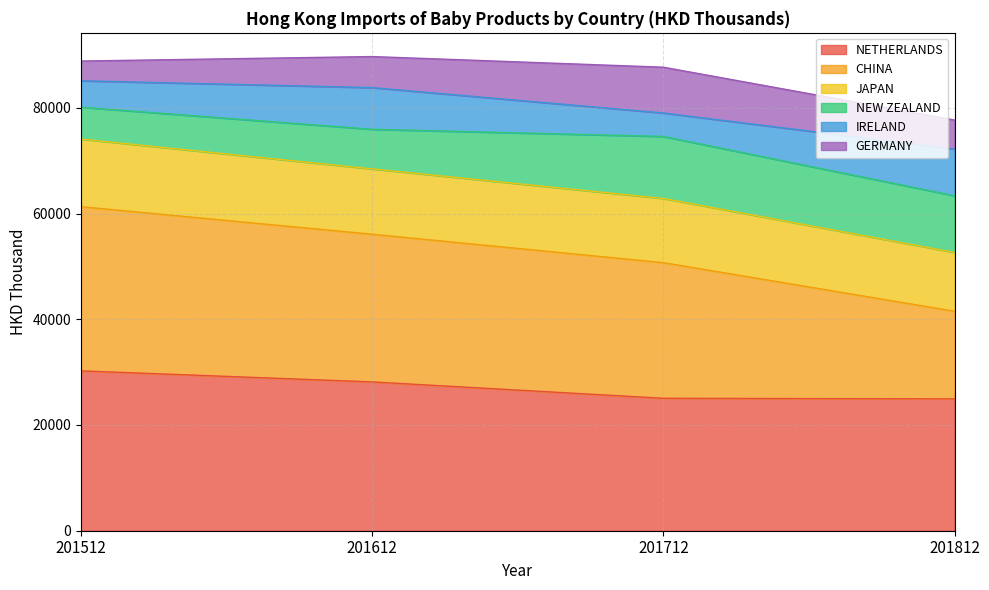

What is the lowest value of the NETHERLANDS series?

24942.1